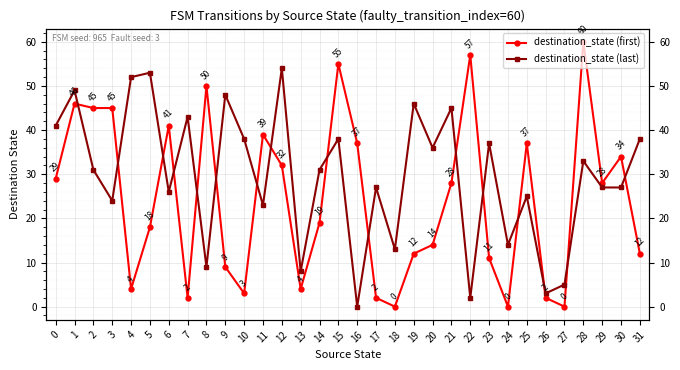

Reading left to right, what are all the values shown in this chart?

destination_state (first): 29	46	45	45	4	18	41	2	50	9	3	39	32	4	19	55	37	2	0	12	14	28	57	11	0	37	2	0	60	28	34	12
destination_state (last): 41	49	31	24	52	53	26	43	9	48	38	23	54	8	31	38	0	27	13	46	36	45	2	37	14	25	3	5	33	27	27	38